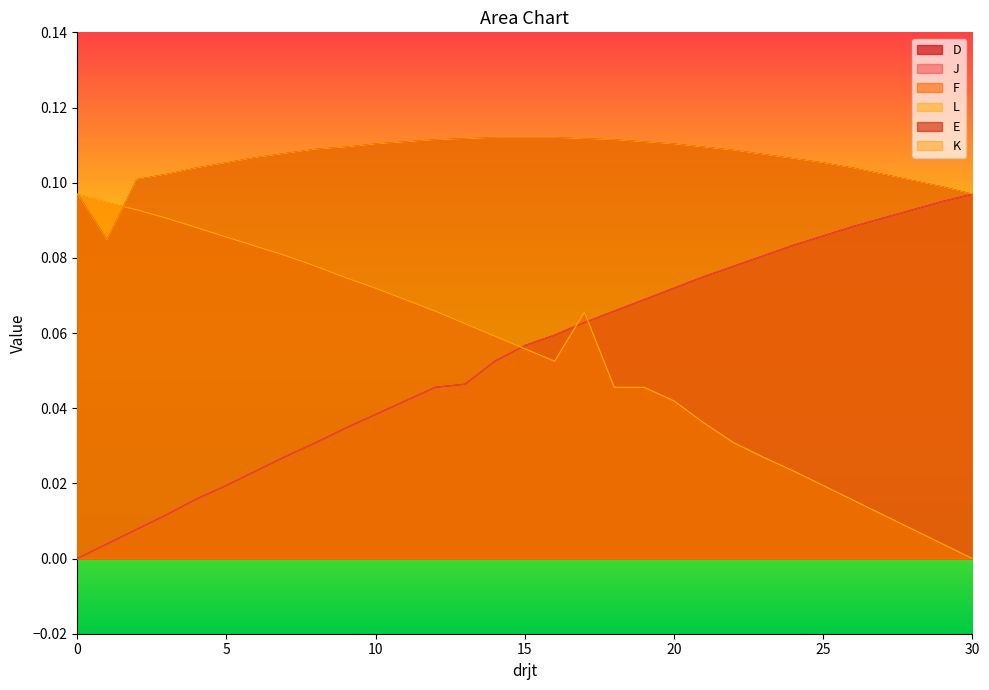

How many lines are shown in the chart?

6